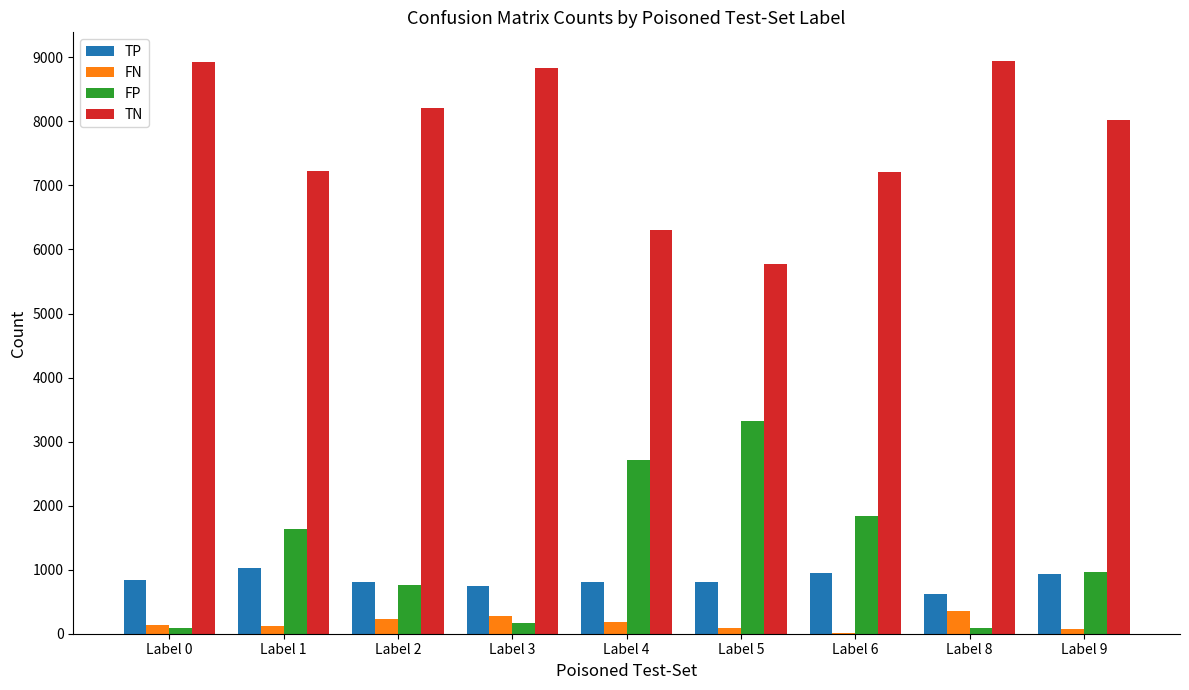

Which series has the largest total across all categories?

TN